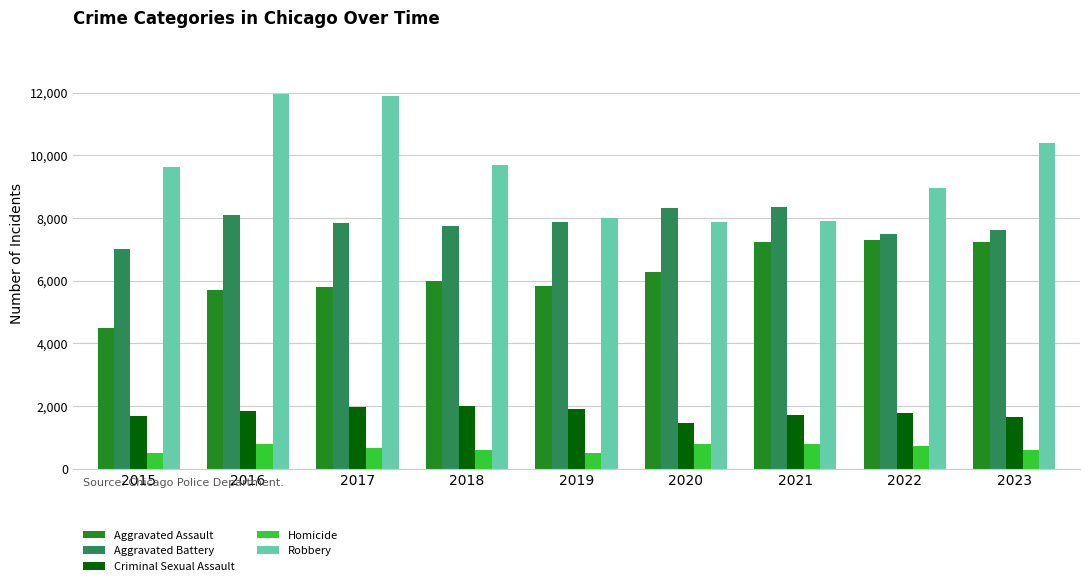

At how many categories does at least one series exceed 3439?

9